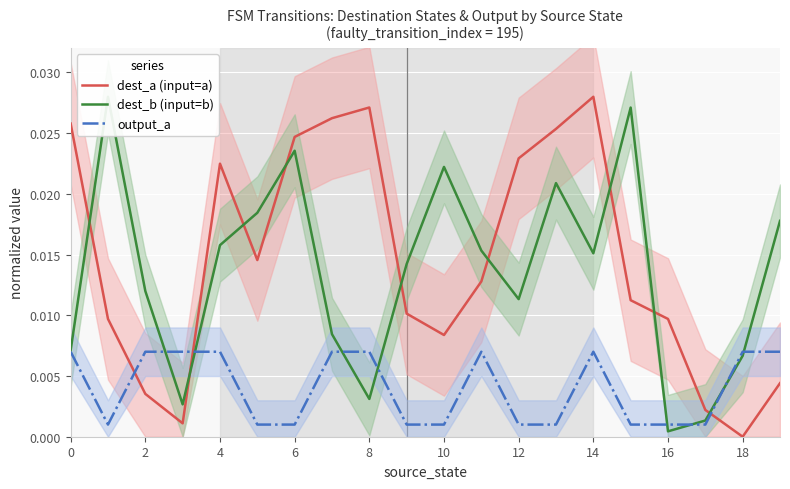

Which series ends up on top after the final intersection of dest_a (input=a) and output_a?

output_a